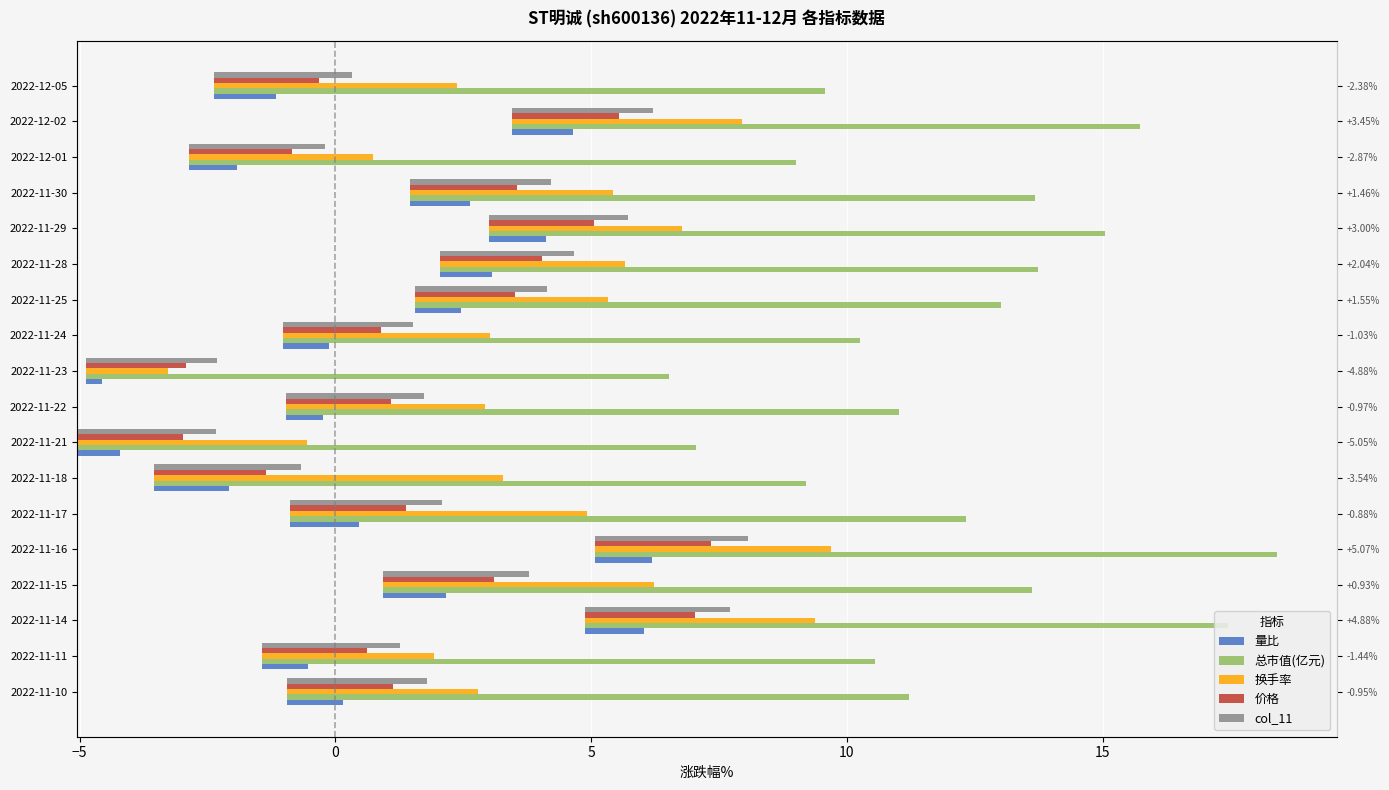

What is the value of the 换手率 bar at the 1st from the left?

3.7